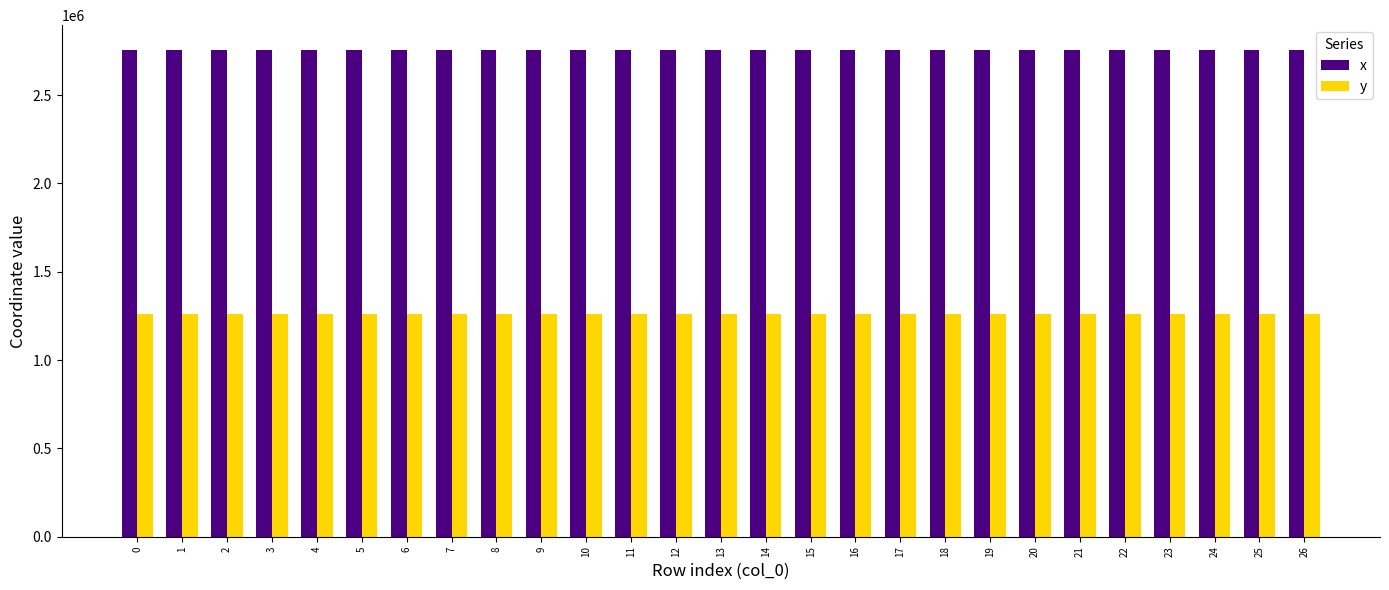

Rank the series at 23 from lowest to highest value.

y, x